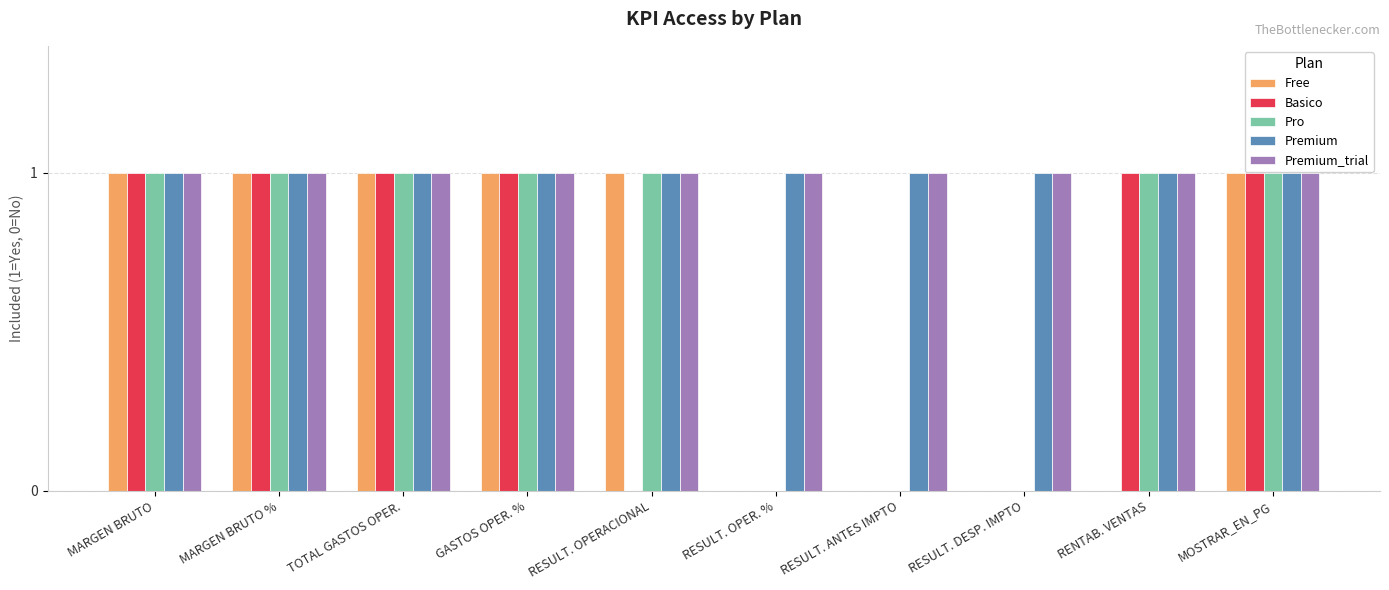

What are all the series names shown in the legend?

Free, Basico, Pro, Premium, Premium_trial